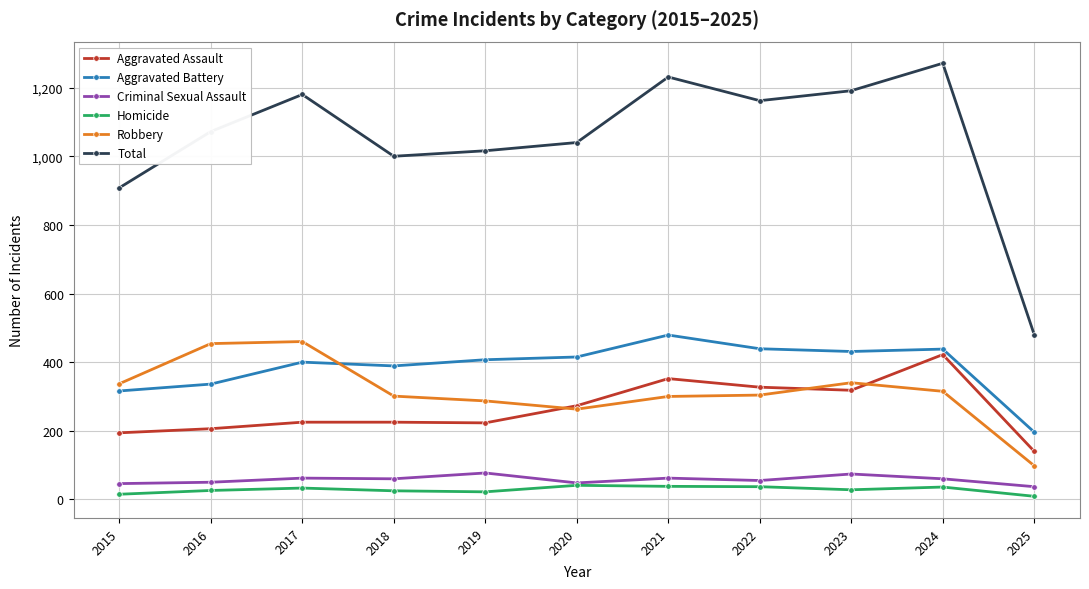

What is the value of the Criminal Sexual Assault point at the 9th from the left?

74